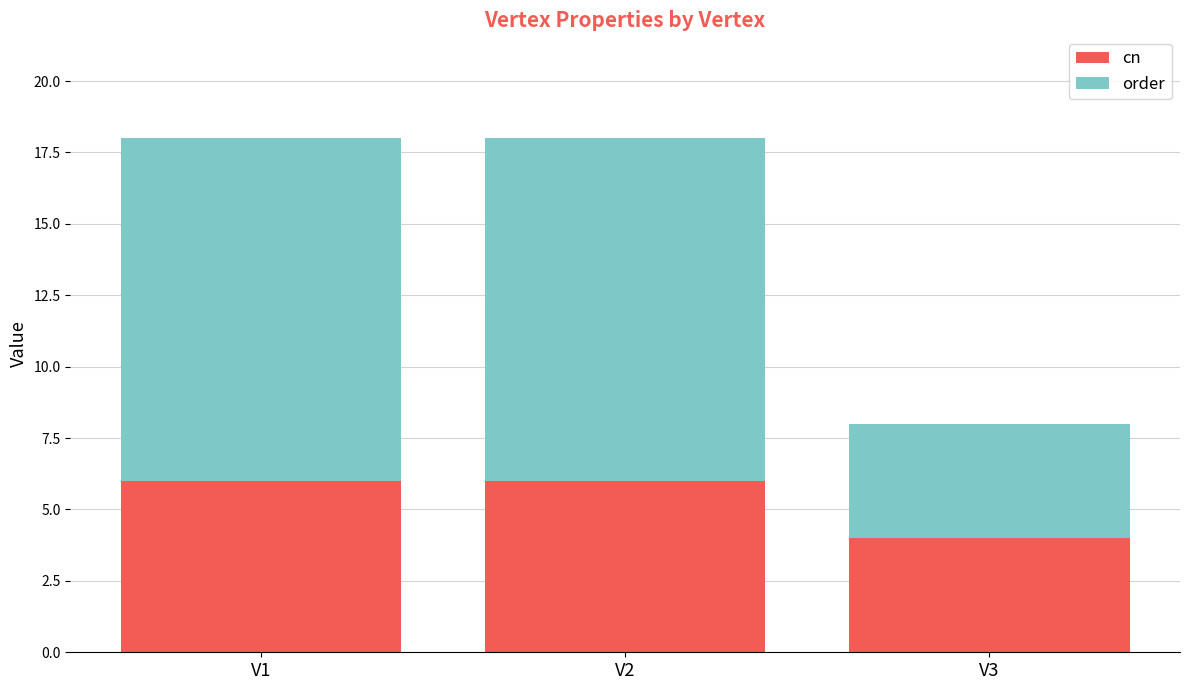

The value of cn at V3 is 4. True or false?

True